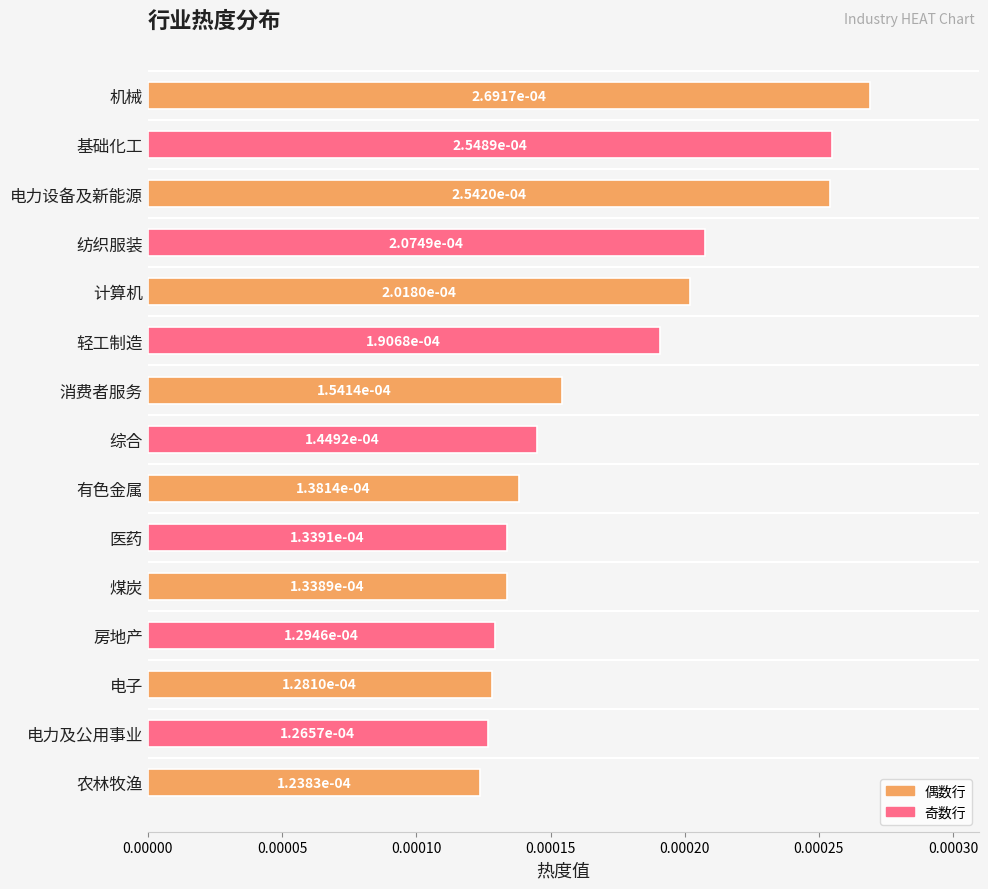

What is the label of the 11th bar from the top?

煤炭